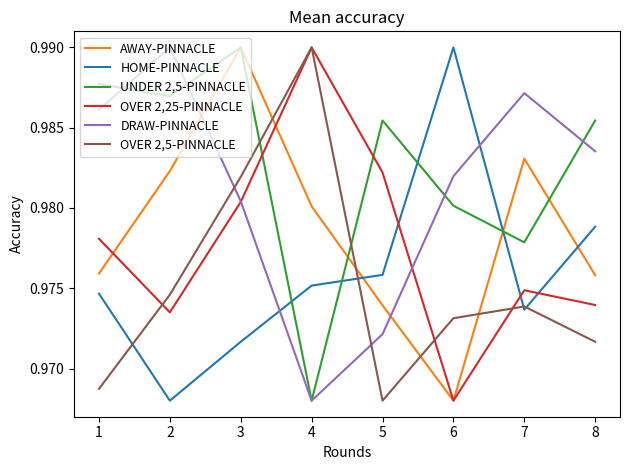

True or false: OVER 2,25-PINNACLE has a value of 0.3 at 8.

False